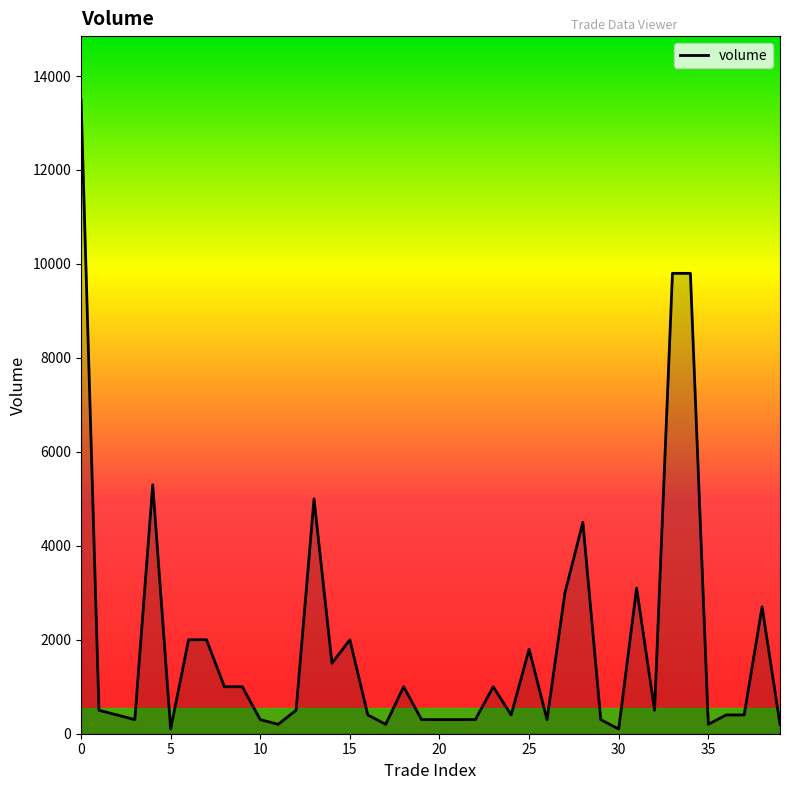

At which label is the value closest to 6800?

4